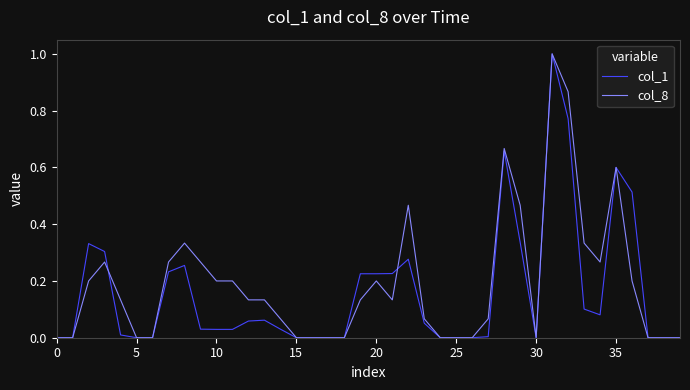

What is the maximum value for col_1?

1.0